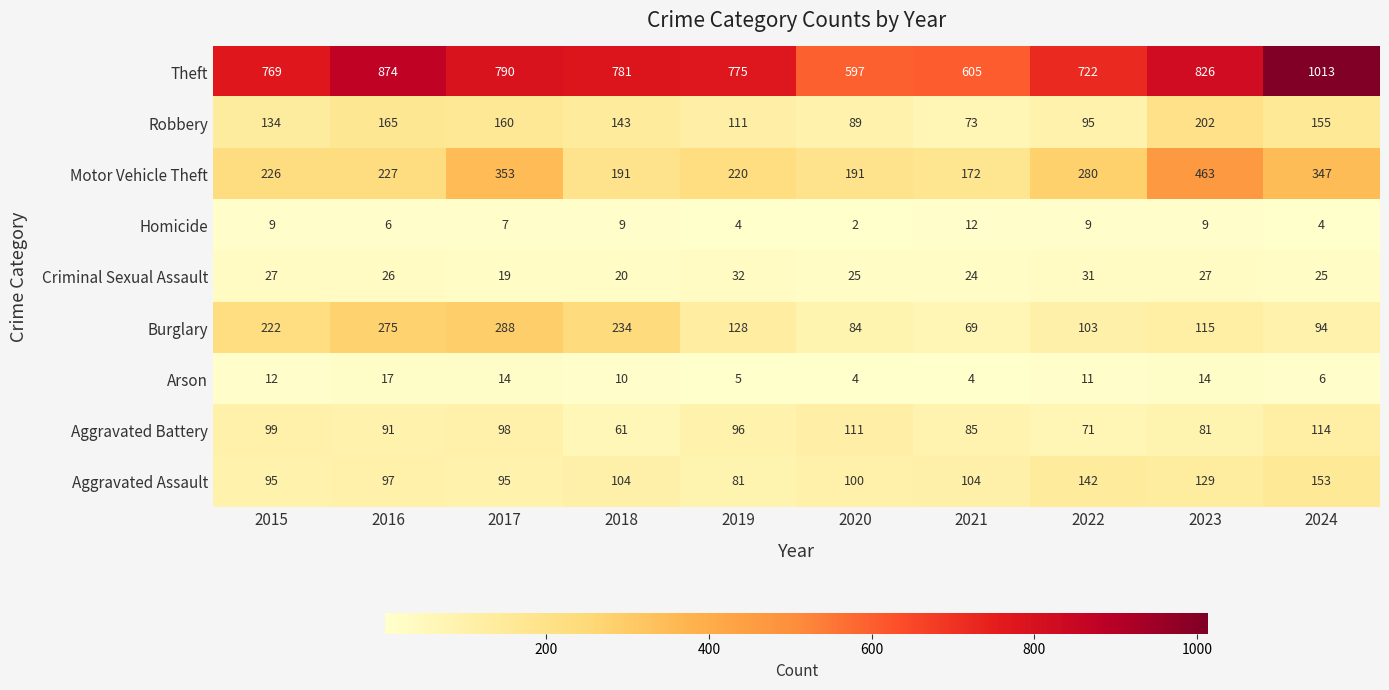

What is the difference between the highest and lowest values at 2016?

868